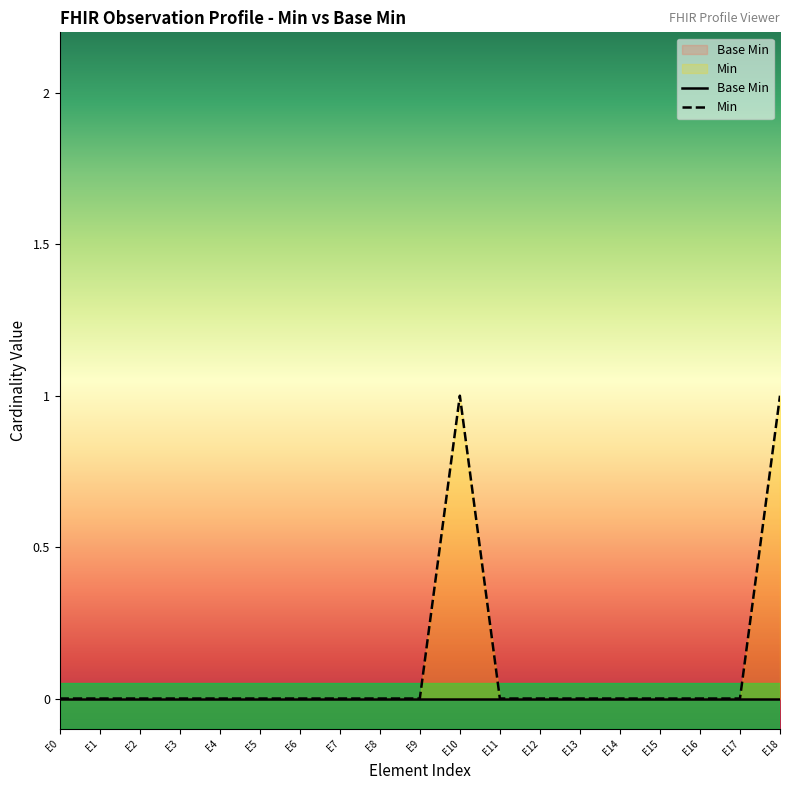

Is it true that Min equals 0 at E1?

True